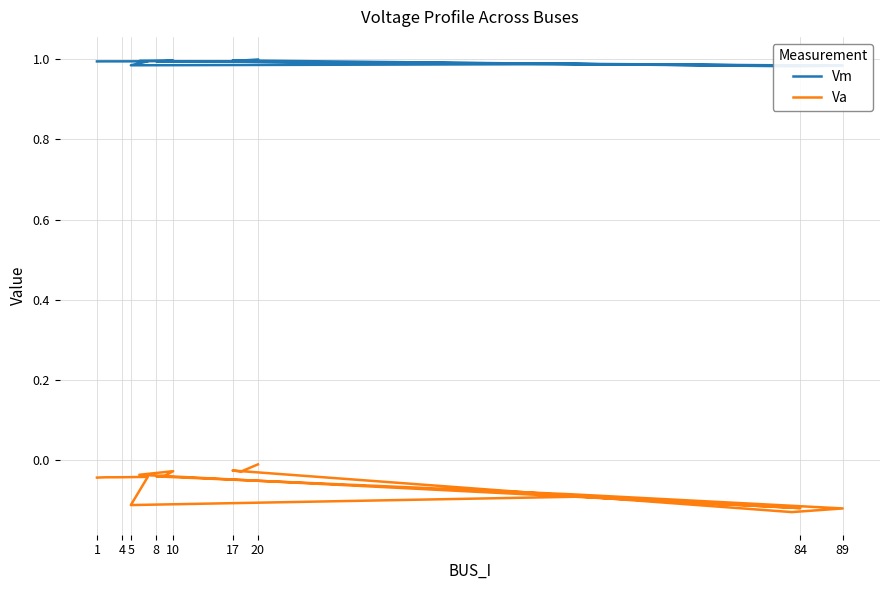

What is the sum of all Va values?

-1.0